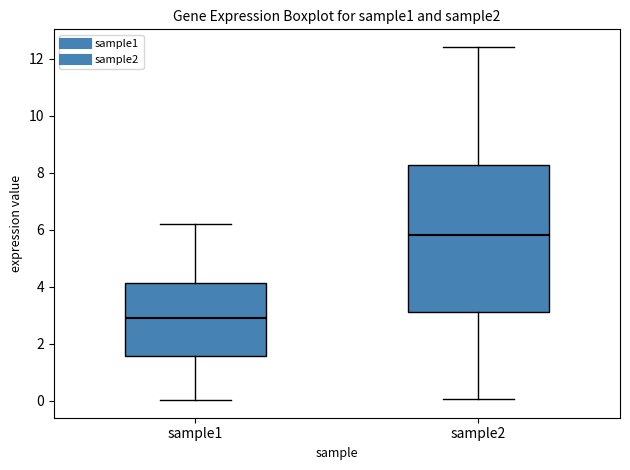

Which box's median line is the highest?

sample2